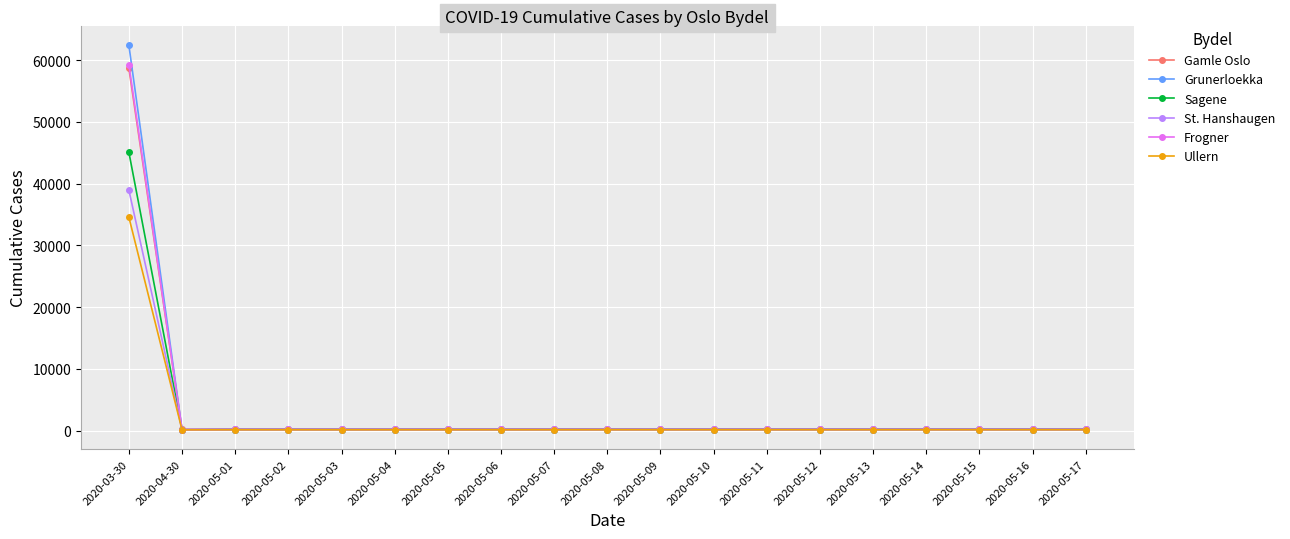

What is the label of the 18th point from the left?

2020-05-16